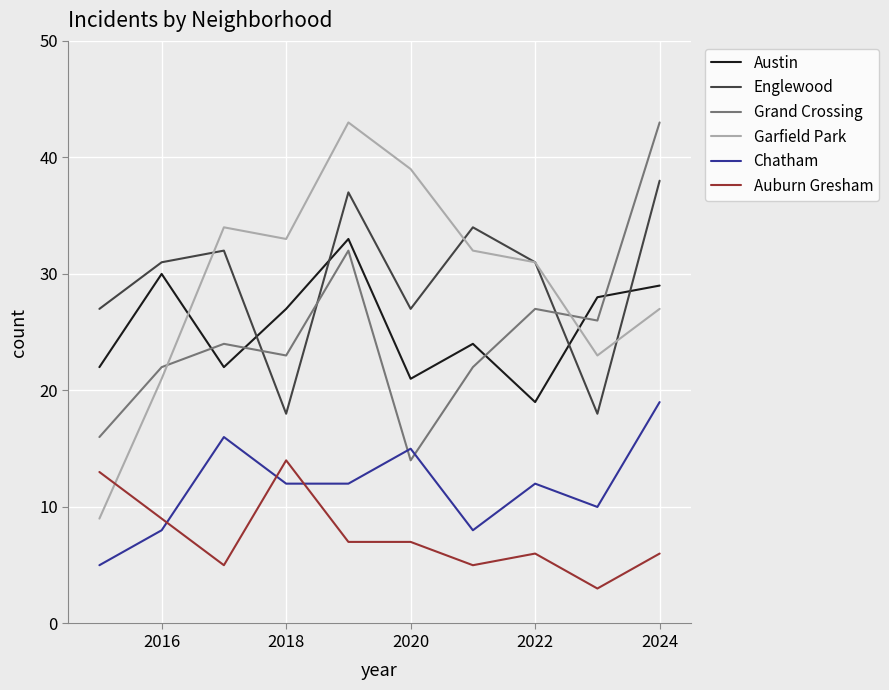

Which series has the largest range (max minus min)?

Garfield Park